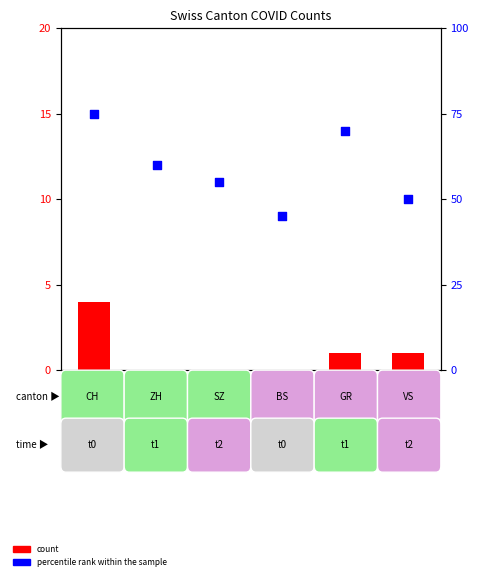

At how many categories does at least one series exceed 16?

6